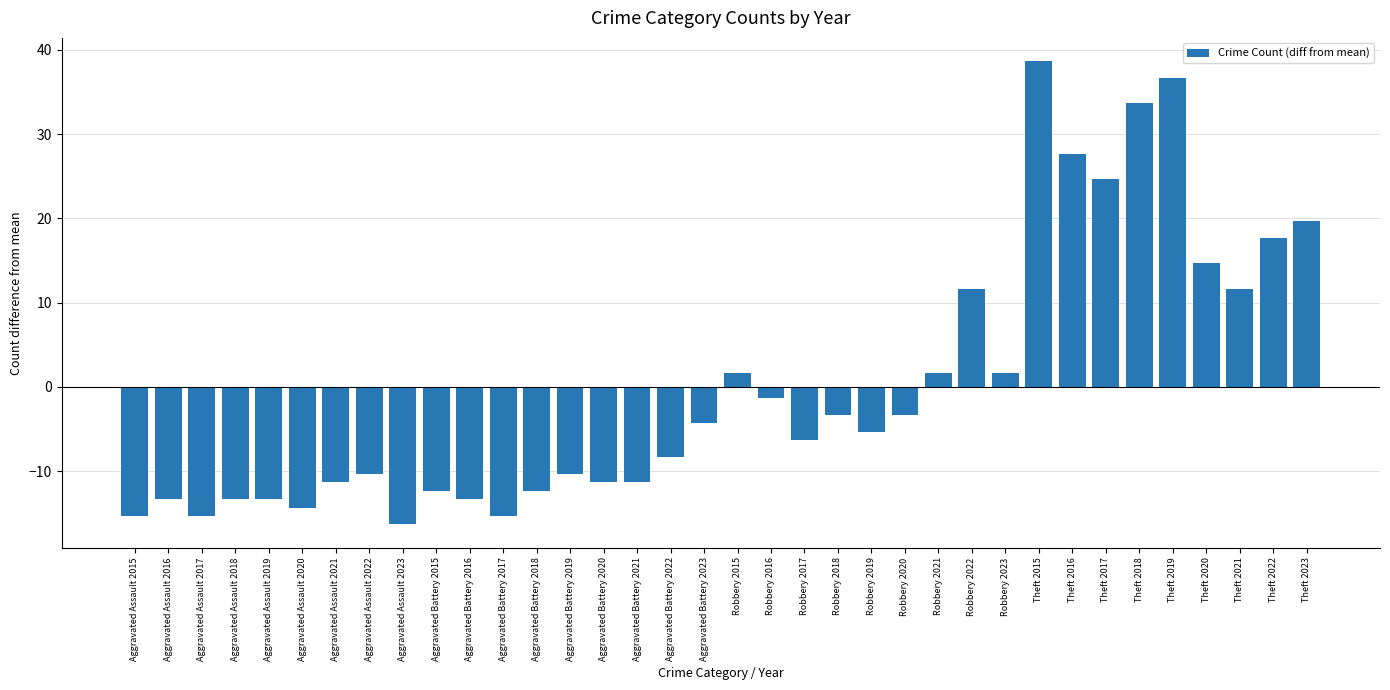

Reading left to right, extract all data points from this chart.

-15.3	-13.3	-15.3	-13.3	-13.3	-14.3	-11.3	-10.3	-16.3	-12.3	-13.3	-15.3	-12.3	-10.3	-11.3	-11.3	-8.3	-4.3	1.7	-1.3	-6.3	-3.3	-5.3	-3.3	1.7	11.7	1.7	38.7	27.7	24.7	33.7	36.7	14.7	11.7	17.7	19.7